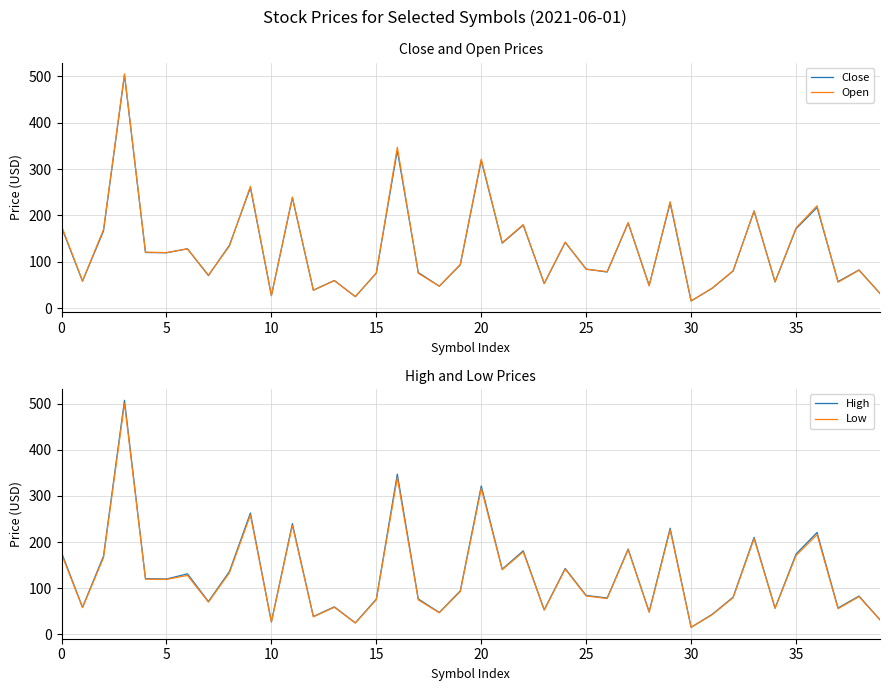

At how many categories does at least one series exceed 491?

1